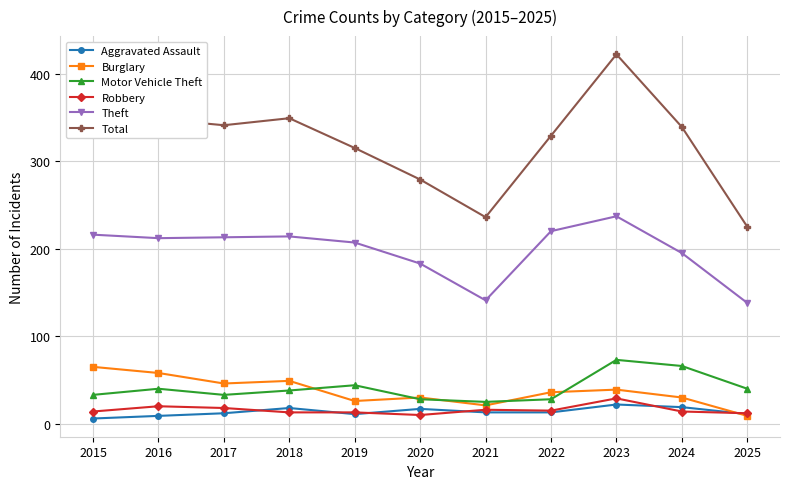

What is the difference between the second highest and second lowest values in the Motor Vehicle Theft series?

38